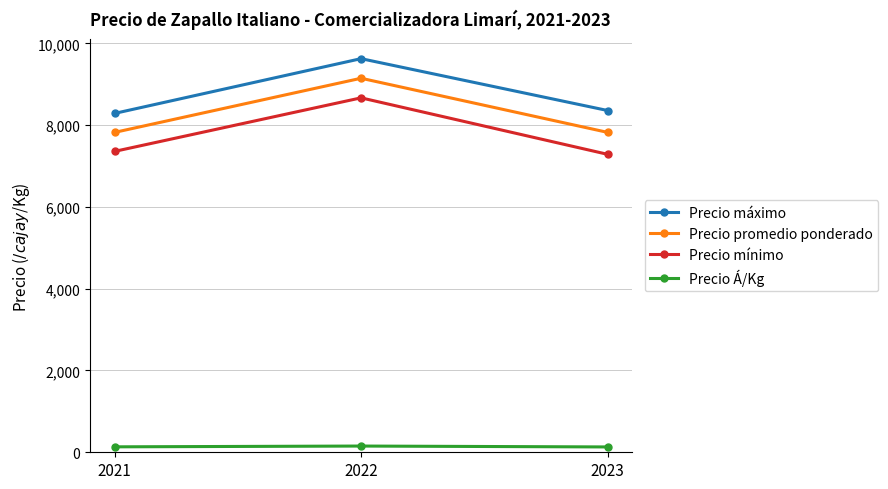

What is the total value across all series at 2022?

27589.8